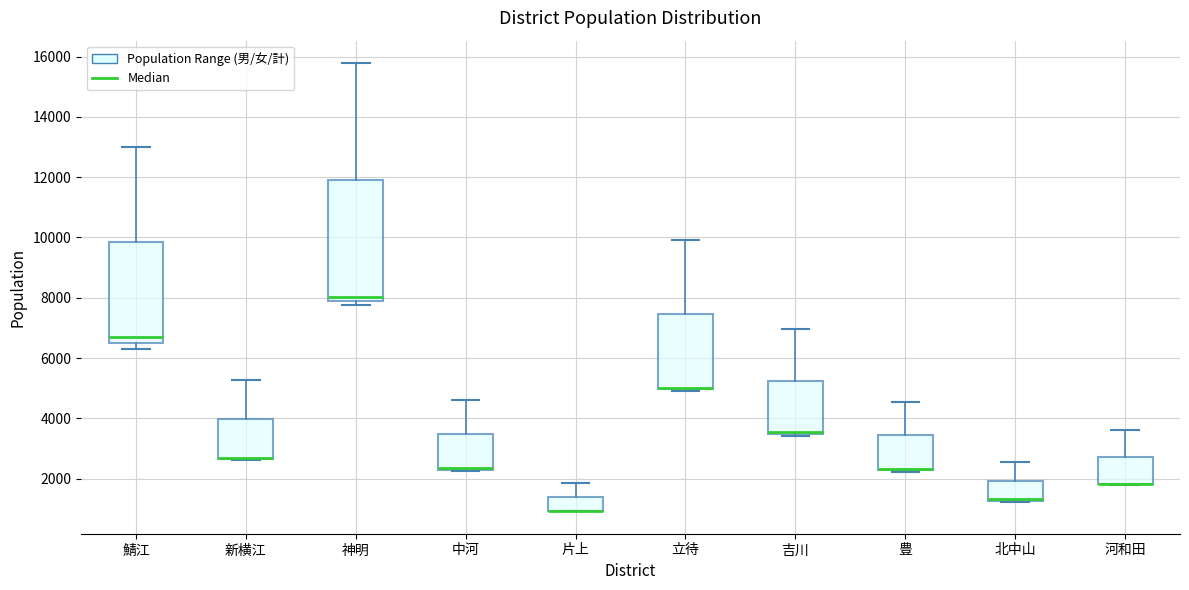

Where is the lower edge of the box for 豊 on the y-axis? The values are not printed on the chart, so give them approximately, as read against the axis.

2200